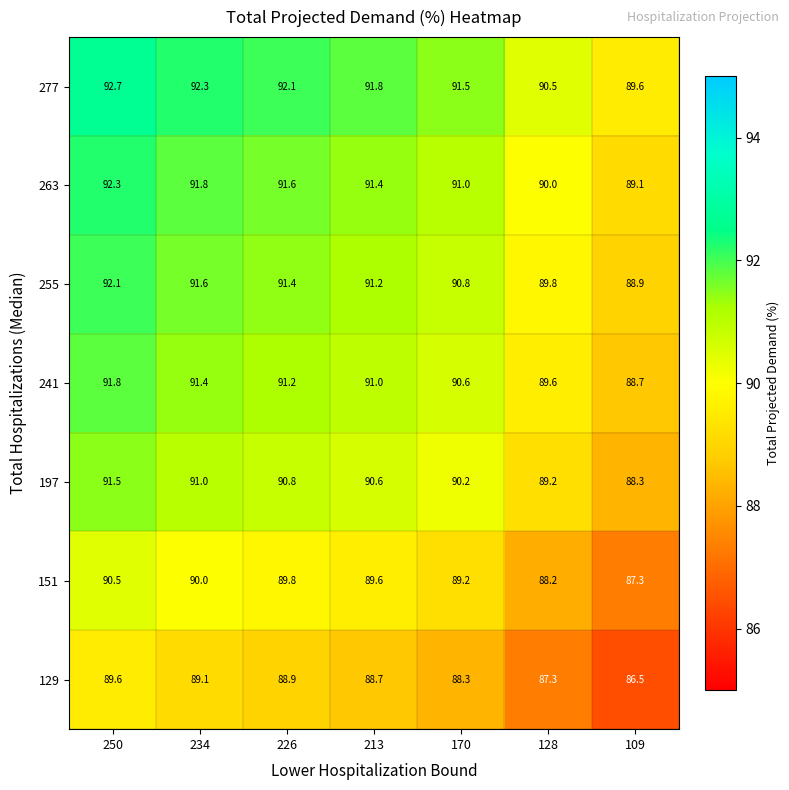

The value of 197 at 128 is 144.7. True or false?

False